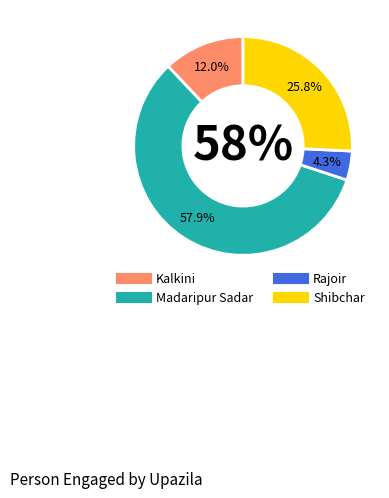

What is the total percentage of Kalkini and Rajoir?

16.3%